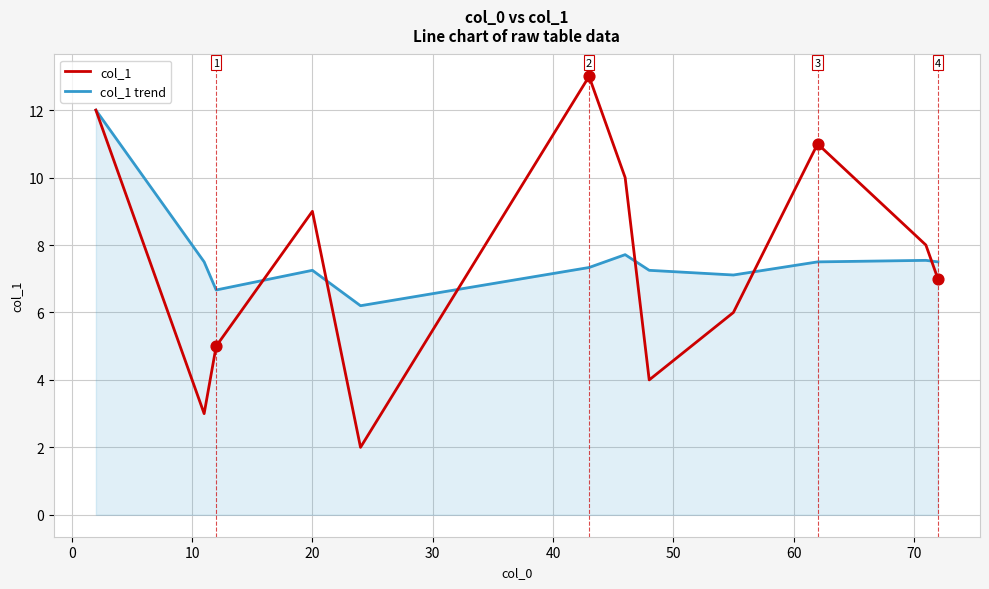

Which series has the widest spread of values?

col_1